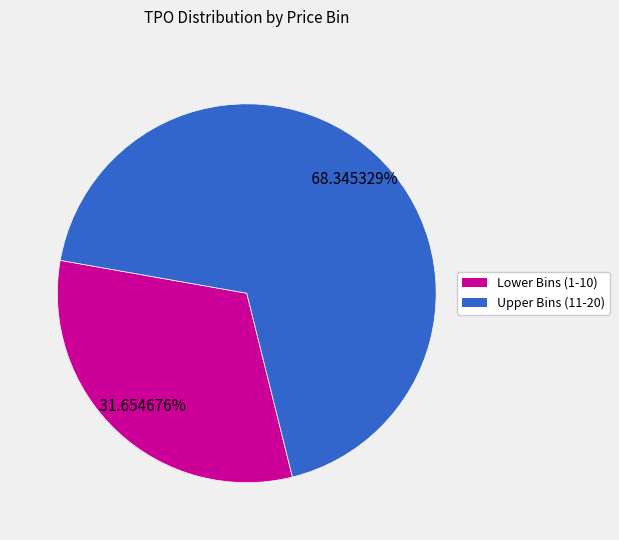

Does any single category account for the majority?

Yes